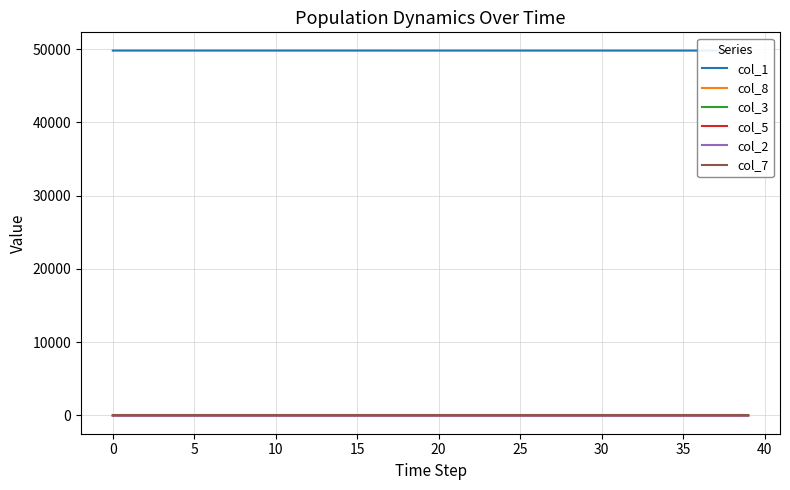

How many lines are shown in the chart?

6